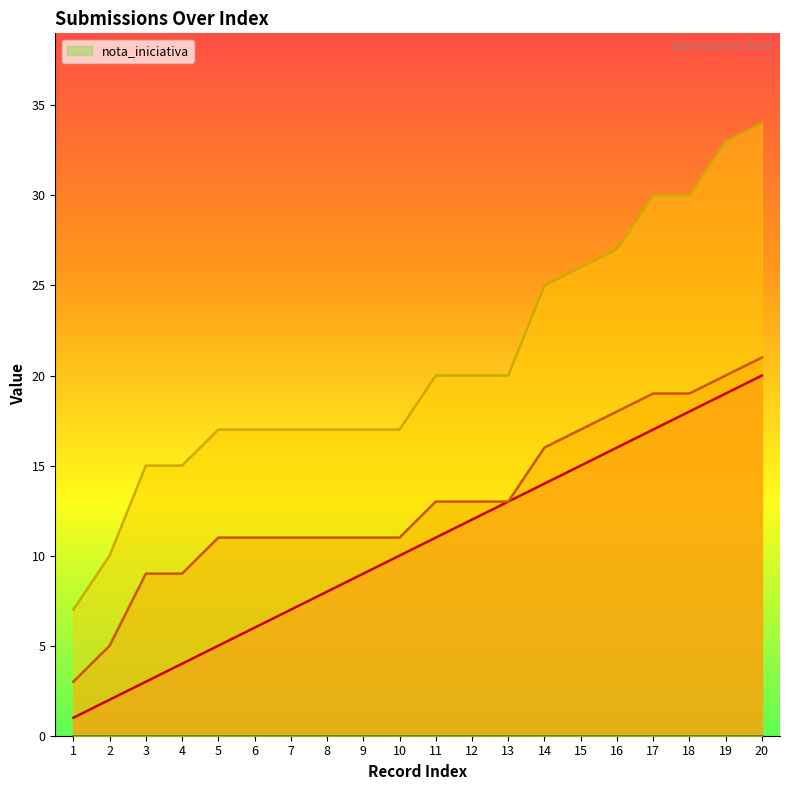

True or false: _parent_index and _index cross at least once.

False